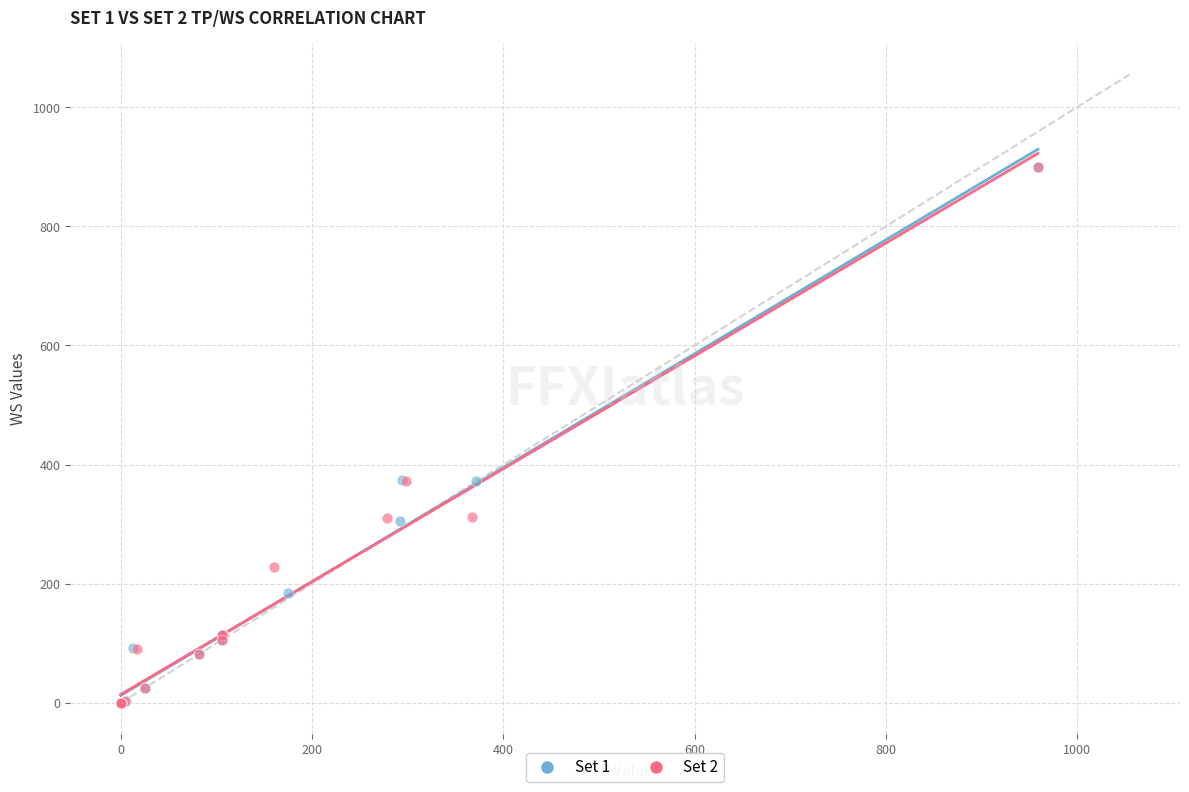

What are all the series names shown in the legend?

Set 1, Set 2